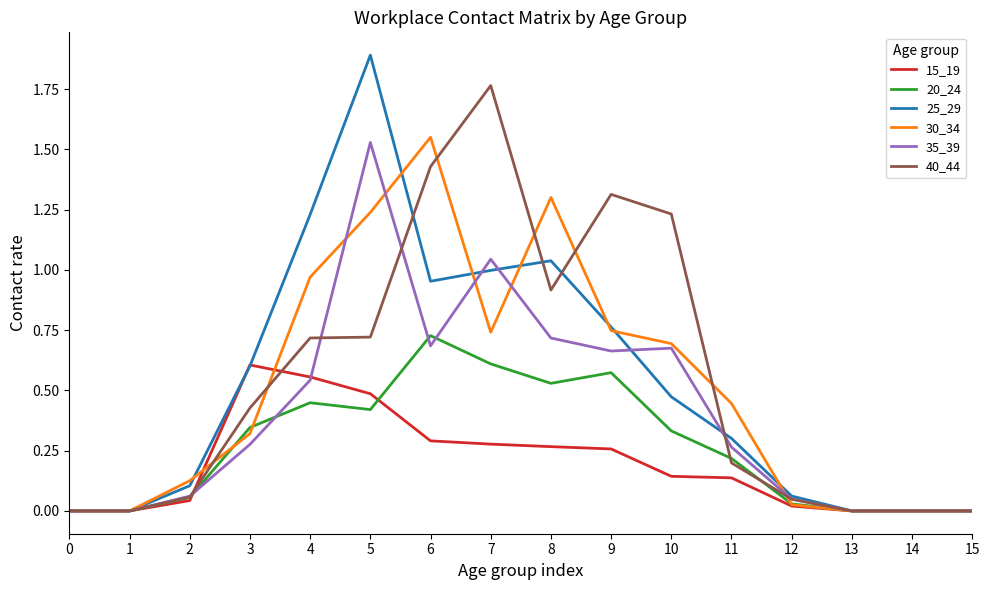

What is the total value across all series at 4?

4.5